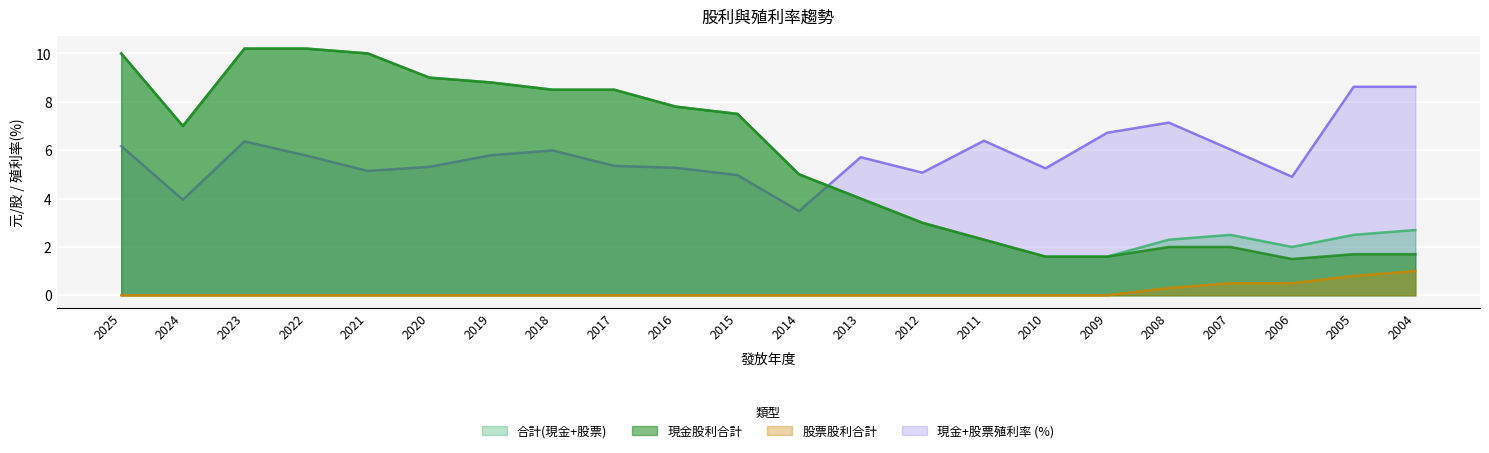

Does the chart display data point markers on the line(s)?

No